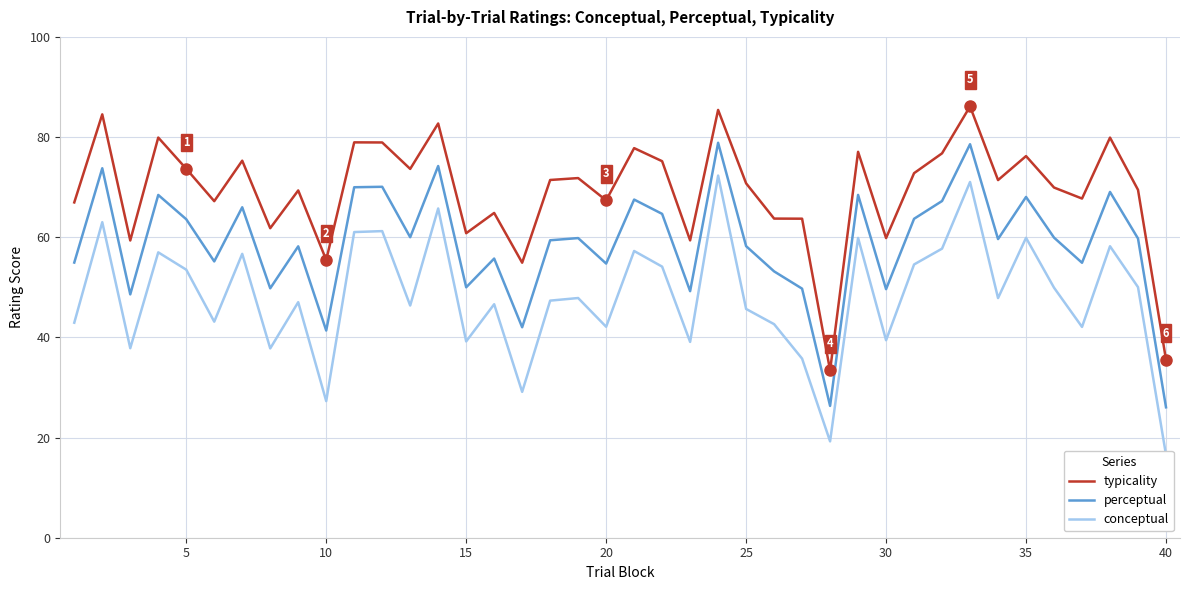

What is the maximum value for perceptual?

78.9